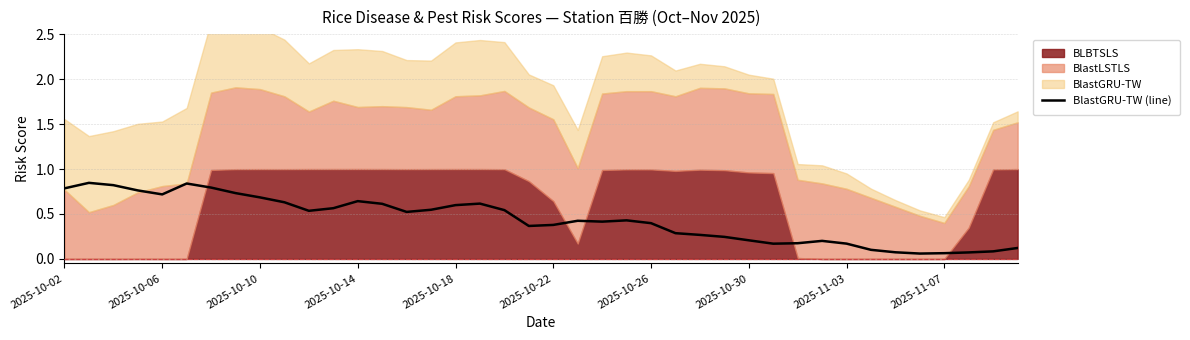

What is the sum of the values at 2025-10-26 and 36?

0.9